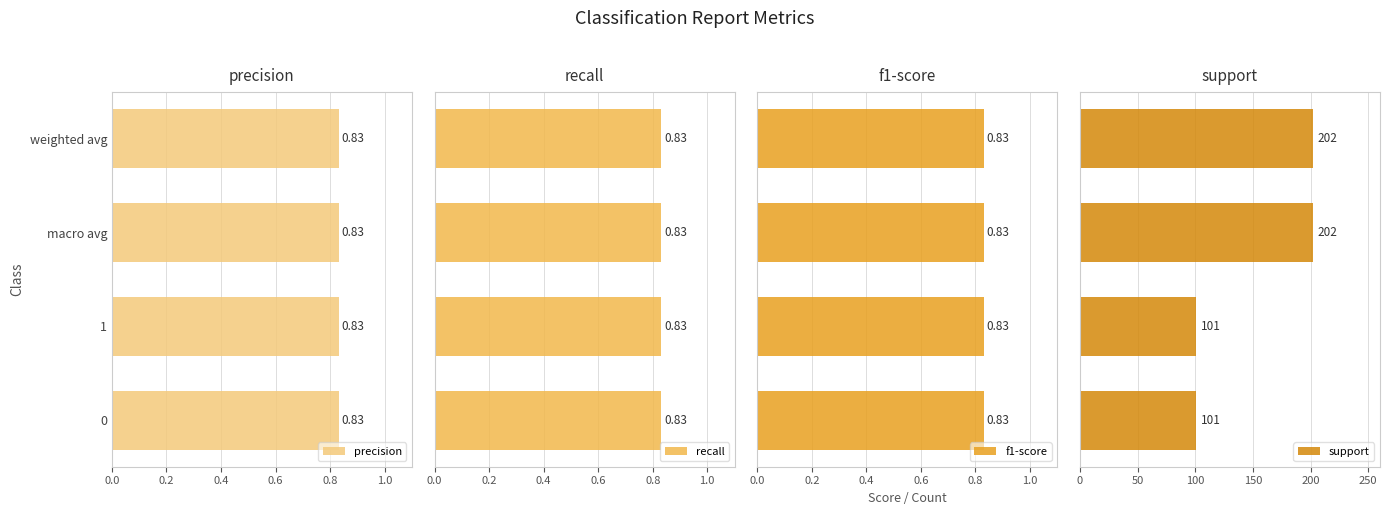

What is the difference between the maximum and second lowest values in the support series?

101